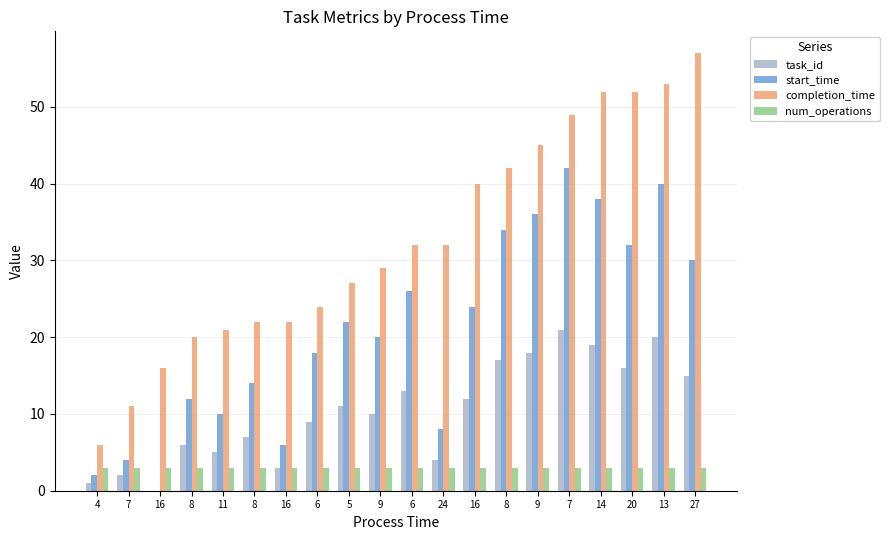

What is the sum of the task_id values at 8 and 6?

26